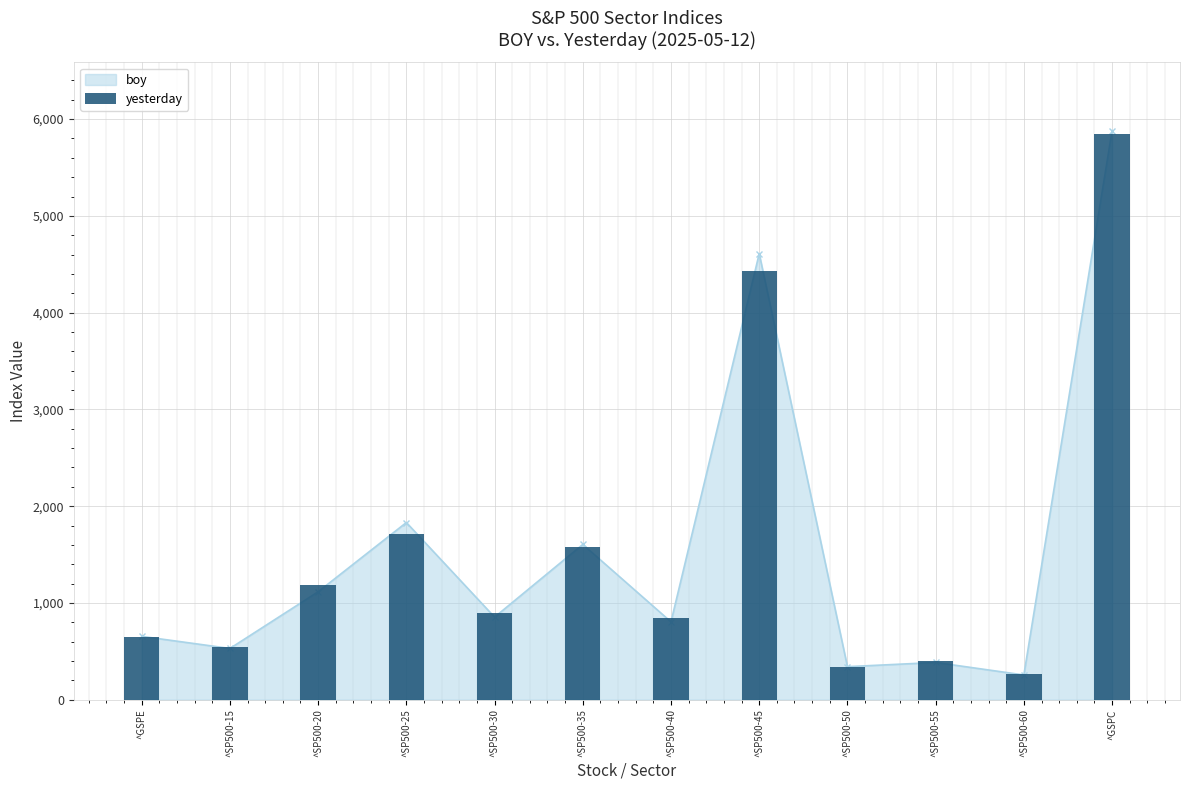

How many data points are less than 891?

6